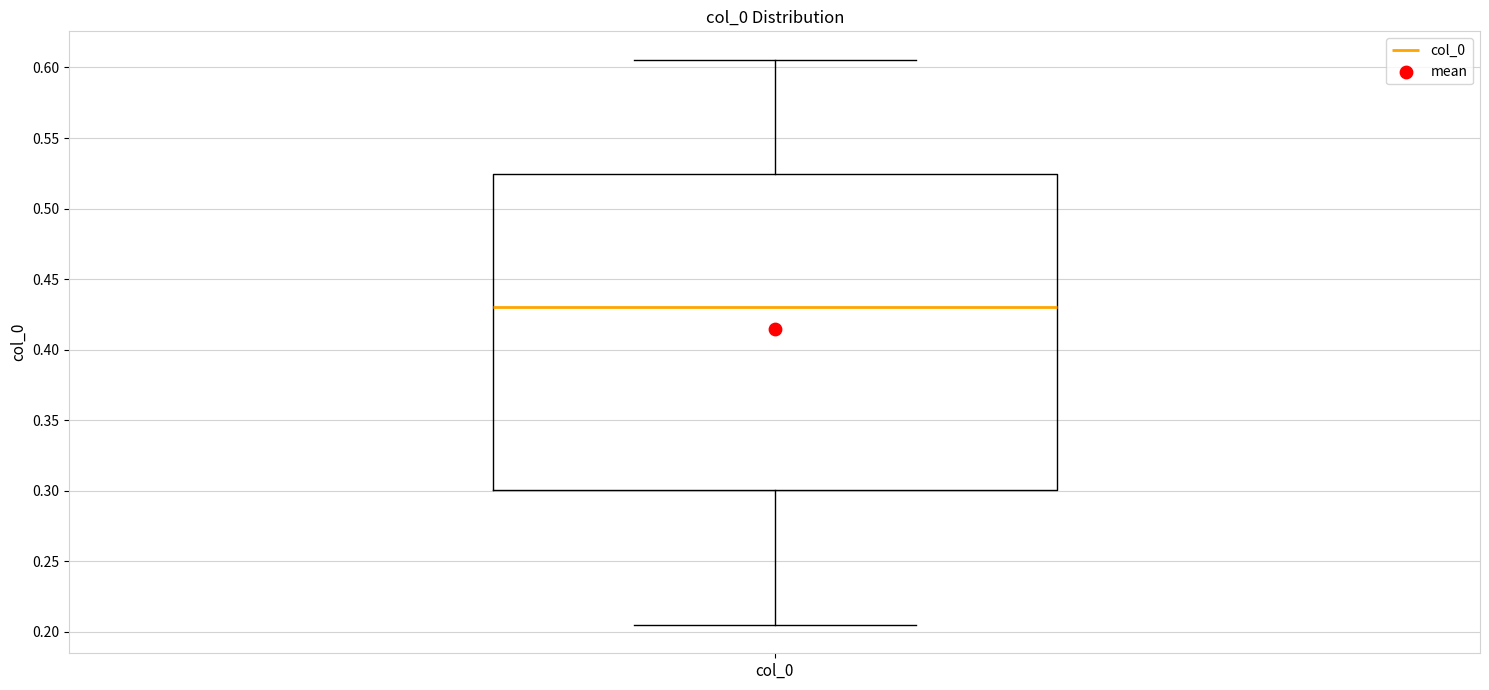

Read this box plot against the y-axis: the position of the median line, the range covered by the box, and the ends of both whiskers. The values are not printed on the chart, so give them approximately, as read against the axis.

median 0.430, box 0.300 to 0.525, whiskers 0.205 to 0.605